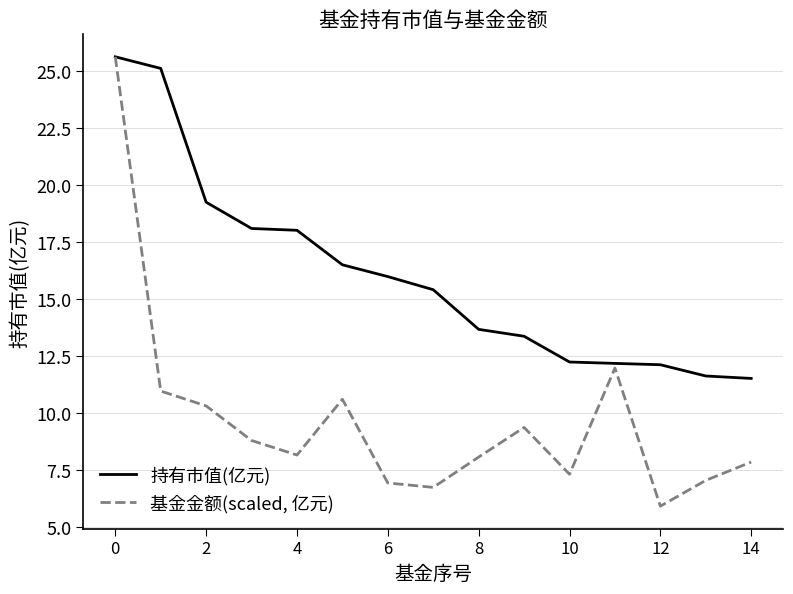

What is the maximum value shown in the chart?

25.6